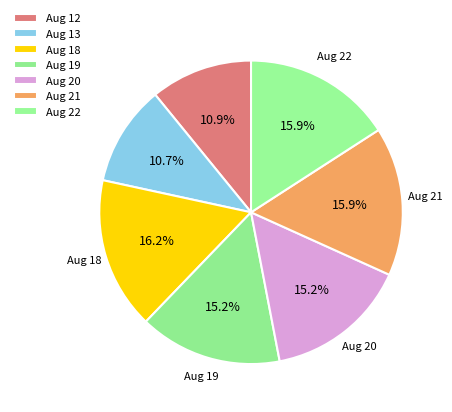

Is there a majority slice in this chart?

No